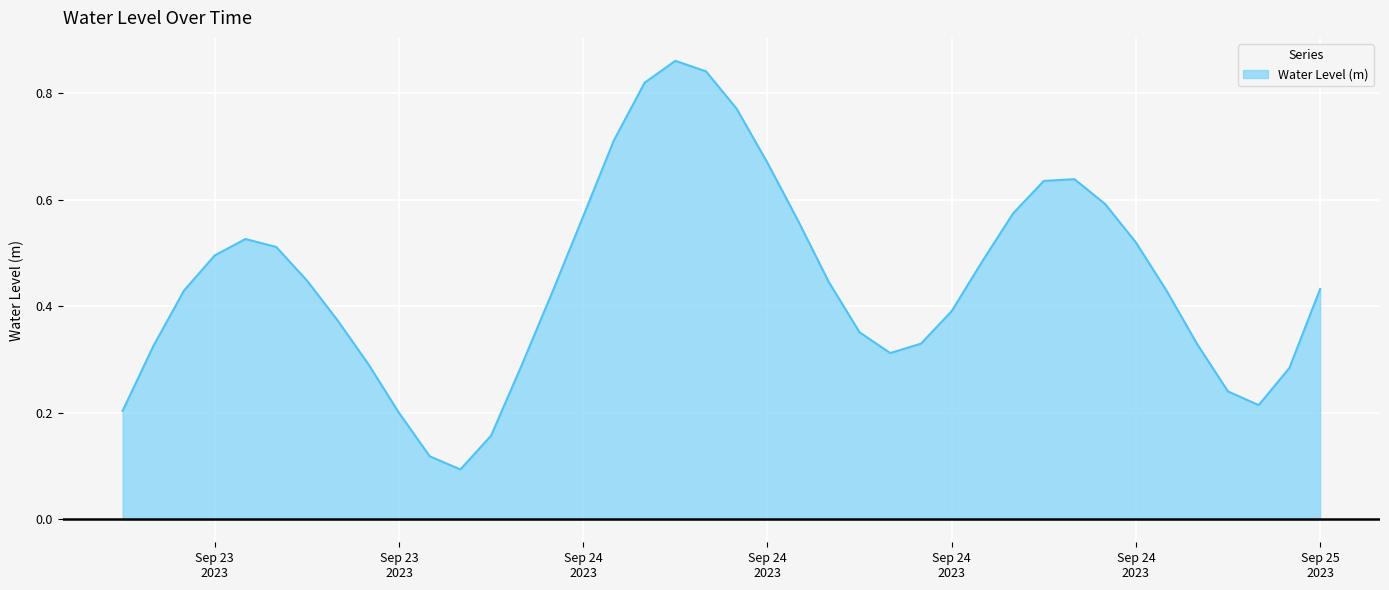

Reading right to left, list all the values displayed in this chart.

0.4	0.3	0.2	0.2	0.3	0.4	0.5	0.6	0.6	0.6	0.6	0.5	0.4	0.3	0.3	0.4	0.4	0.6	0.7	0.8	0.8	0.9	0.8	0.7	0.6	0.4	0.3	0.2	0.1	0.1	0.2	0.3	0.4	0.4	0.5	0.5	0.5	0.4	0.3	0.2